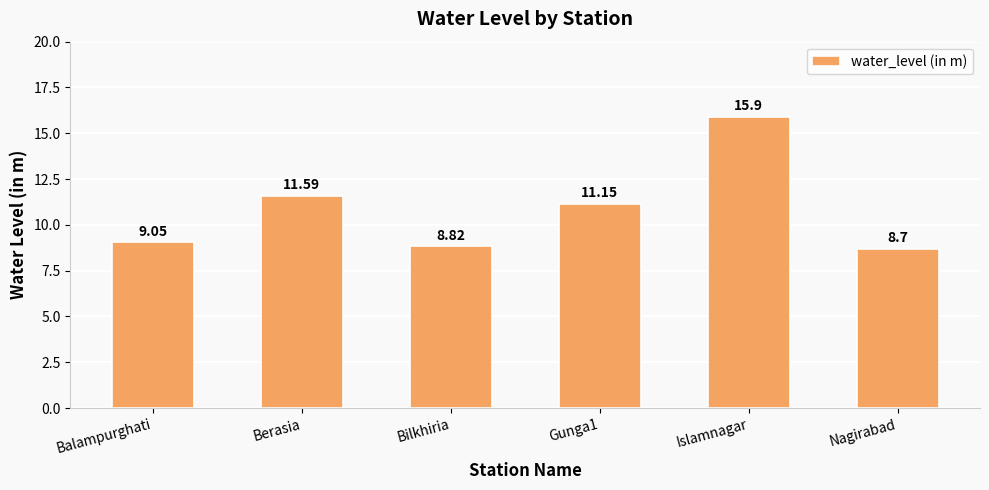

What is the greatest value displayed?

15.9